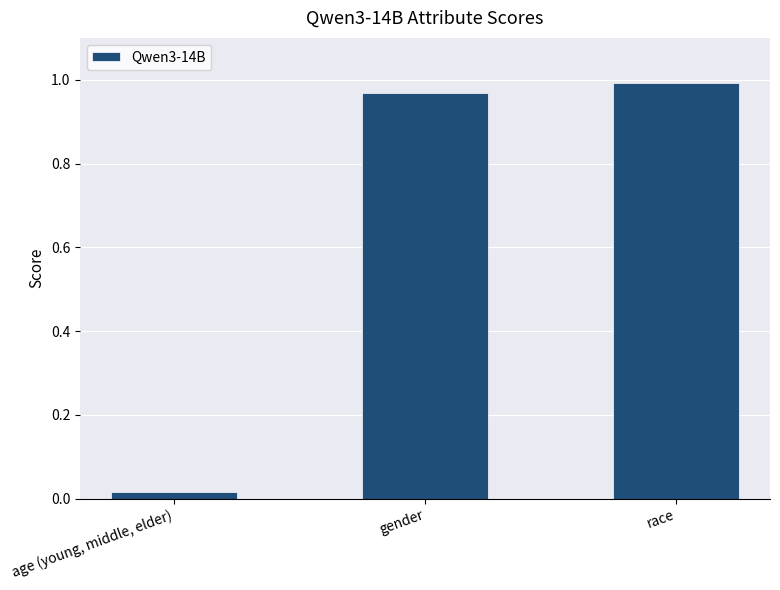

Is it true that the value at gender is 1.0?

True